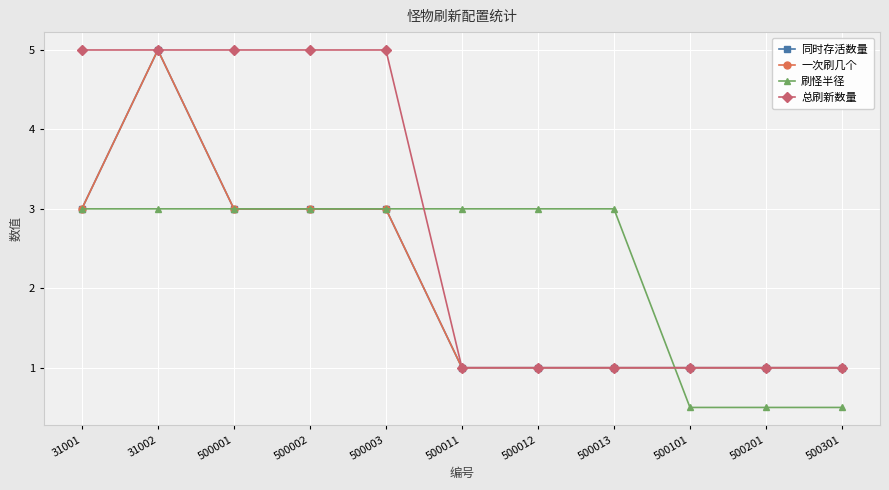

Does the chart have visible grid lines?

Yes